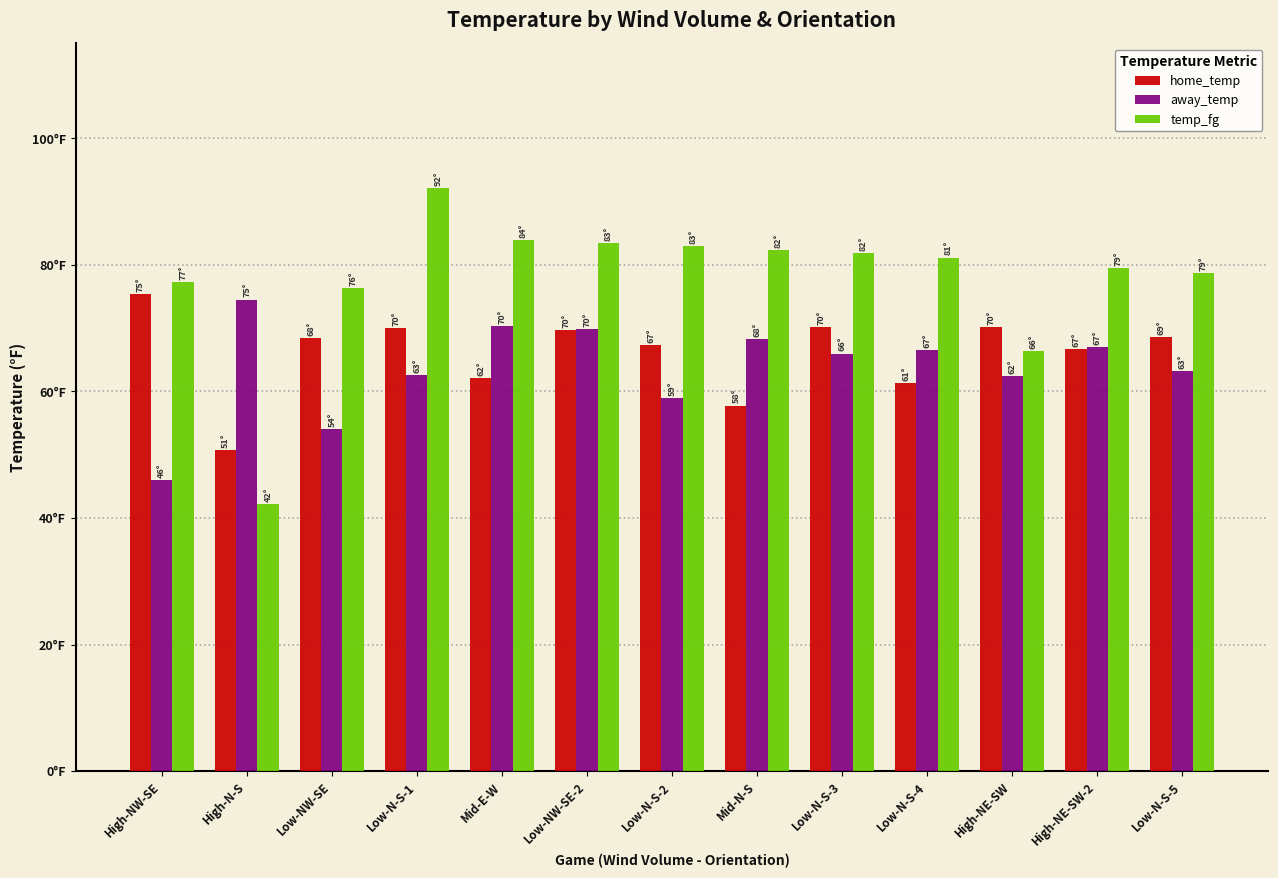

Are the bars grouped side by side (vs. stacked)?

Yes